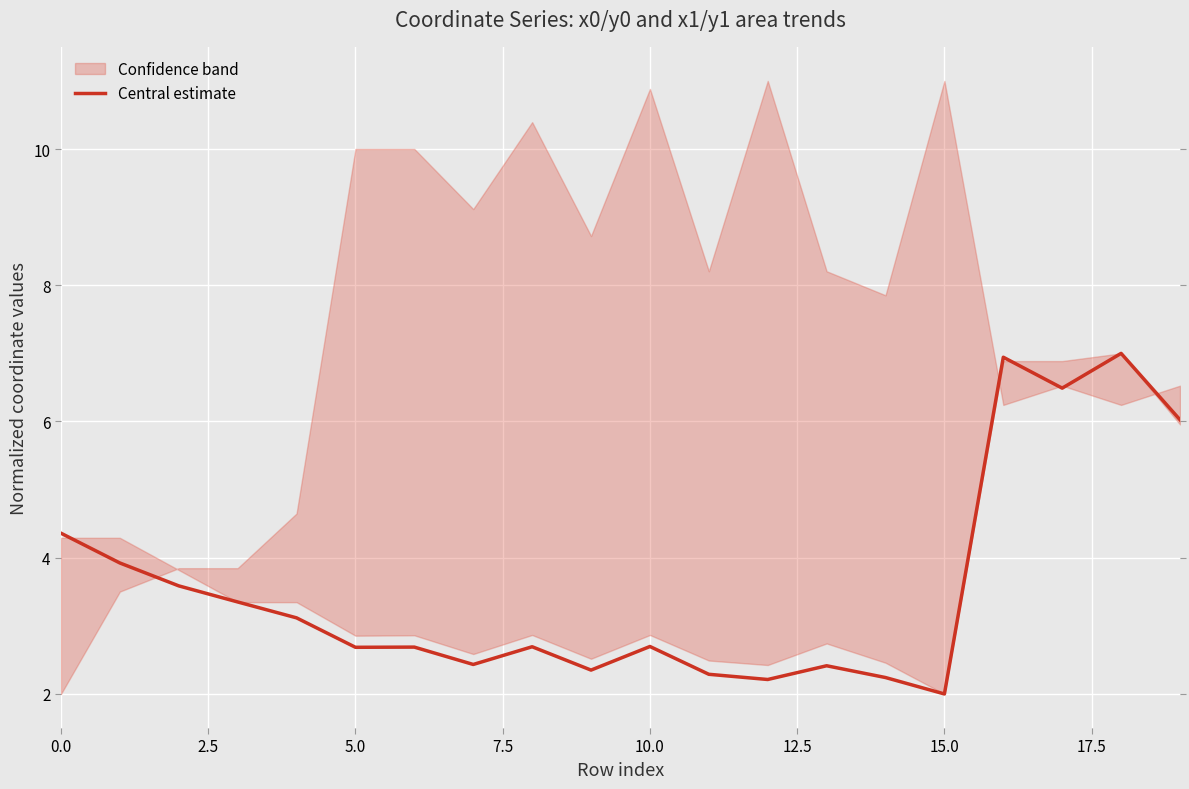

The value of Central estimate at 10.0 is 2.7. True or false?

True